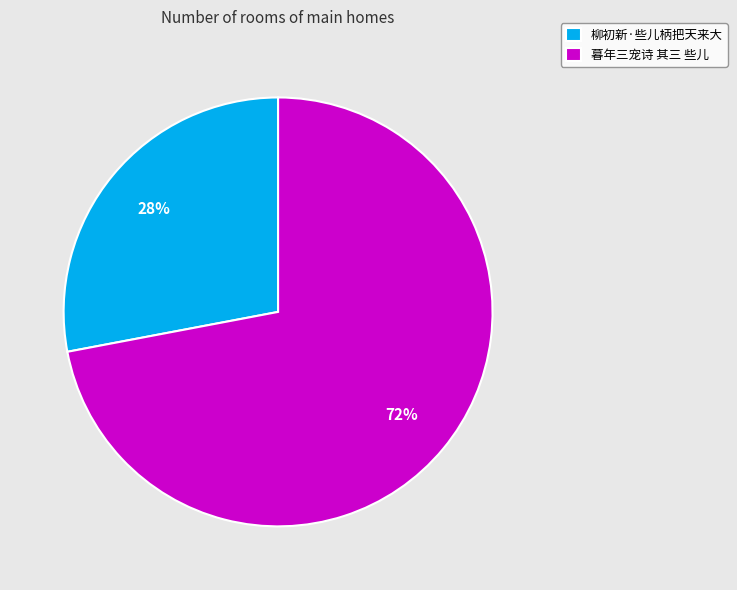

Which category has the smallest portion of the pie?

柳初新·些儿柄把天来大